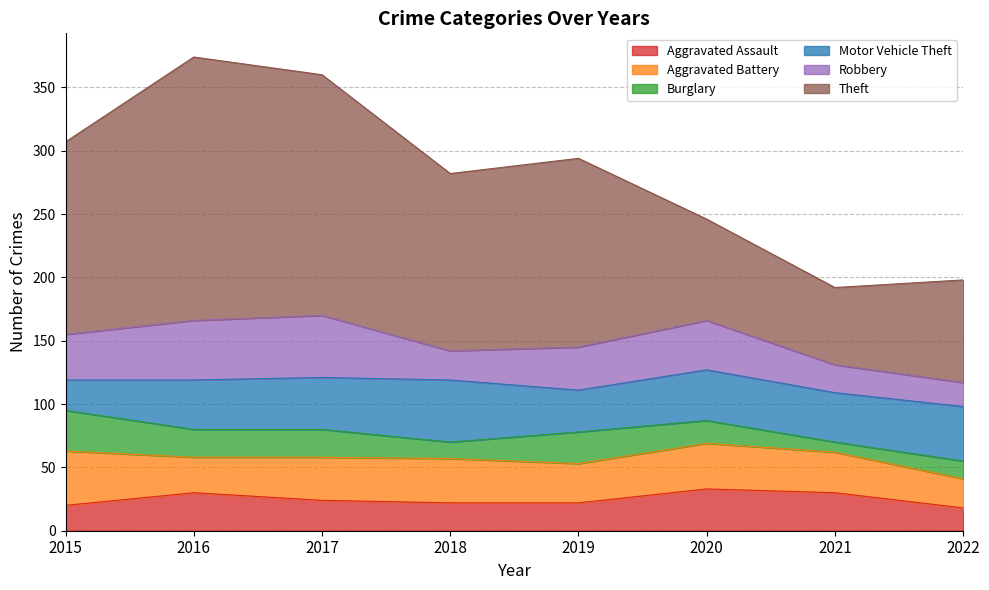

Reading left to right, transcribe all the data shown in this chart.

Aggravated Assault: 2015=20	2016=30	2017=24	2018=22	2019=22	2020=33	2021=30	2022=18
Aggravated Battery: 2015=43	2016=28	2017=34	2018=35	2019=31	2020=36	2021=32	2022=23
Burglary: 2015=32	2016=22	2017=22	2018=13	2019=25	2020=18	2021=8	2022=14
Motor Vehicle Theft: 2015=24	2016=39	2017=41	2018=49	2019=33	2020=40	2021=39	2022=43
Robbery: 2015=36	2016=47	2017=49	2018=23	2019=34	2020=39	2021=22	2022=19
Theft: 2015=152	2016=208	2017=190	2018=140	2019=149	2020=80	2021=61	2022=81